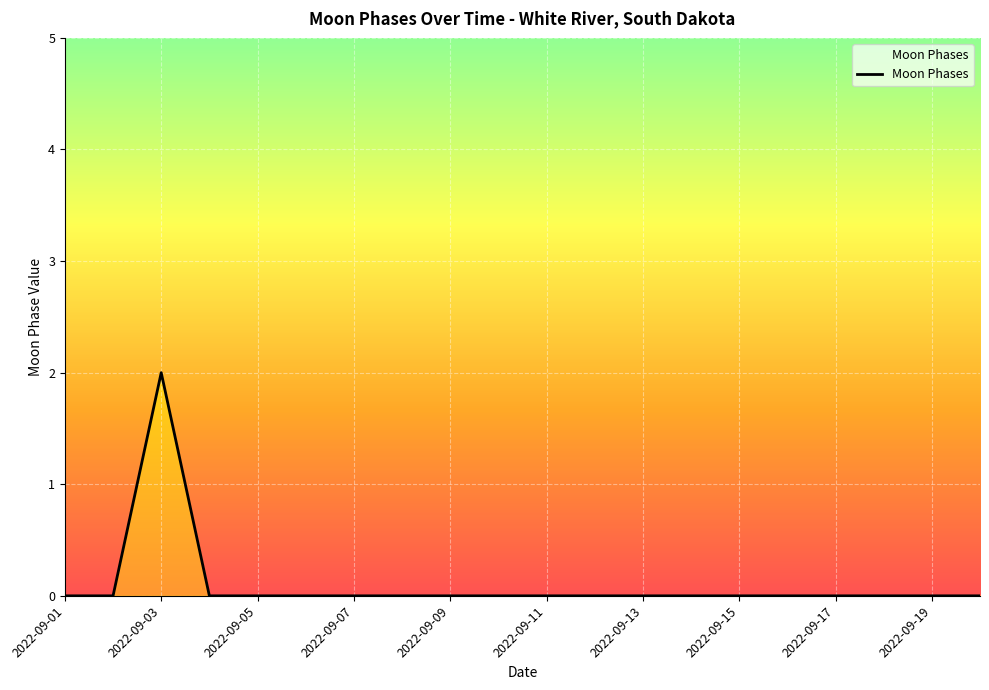

Is this an area chart (filled region under the line)?

Yes